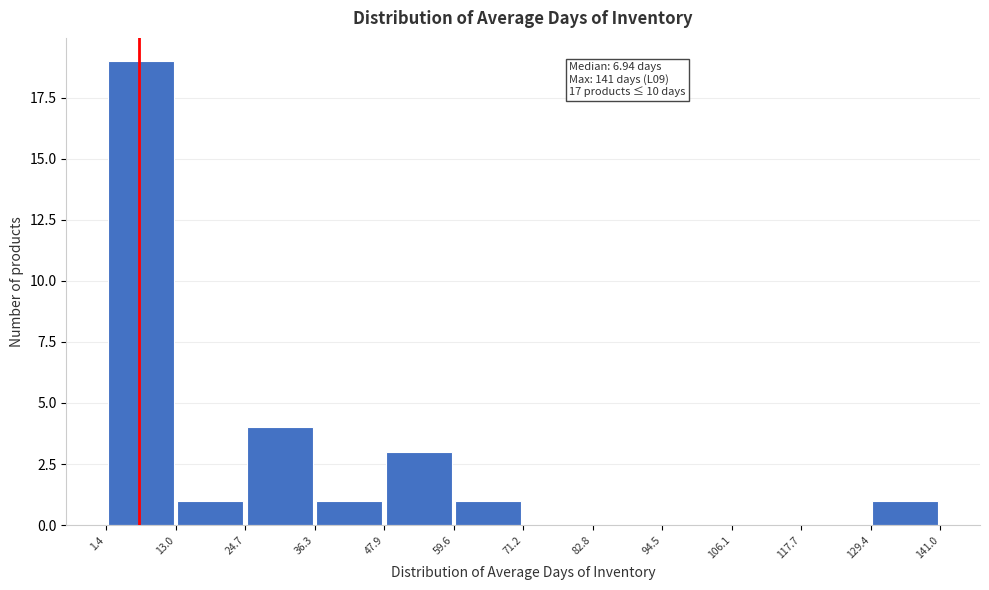

Over which range of the x-axis is the bar tallest?

1.4 to 13.0